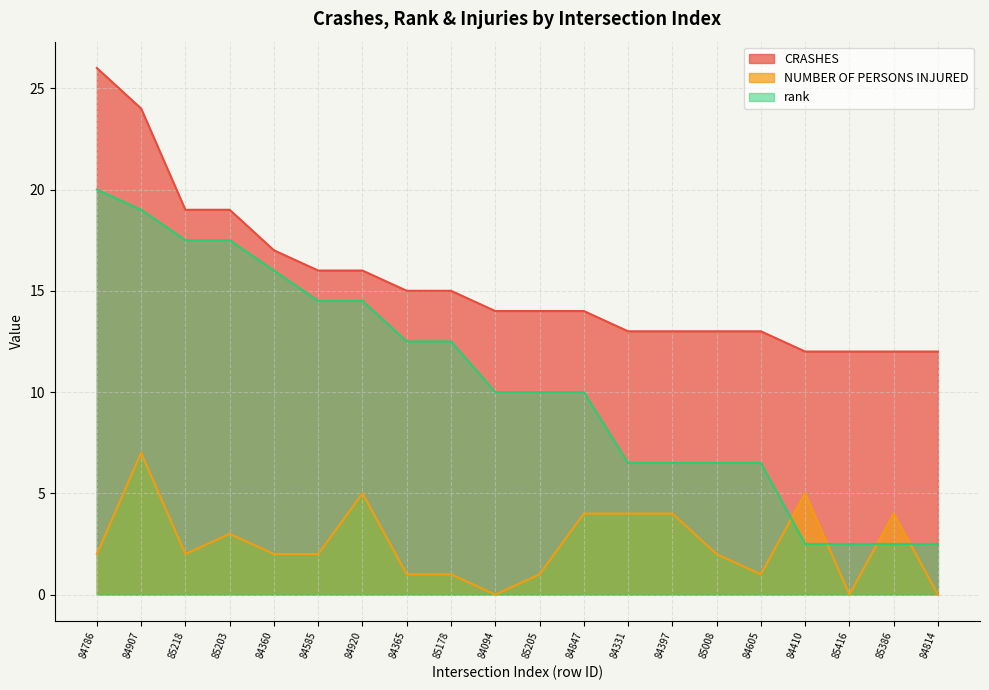

Where does the NUMBER OF PERSONS INJURED series first go above 2?

84907